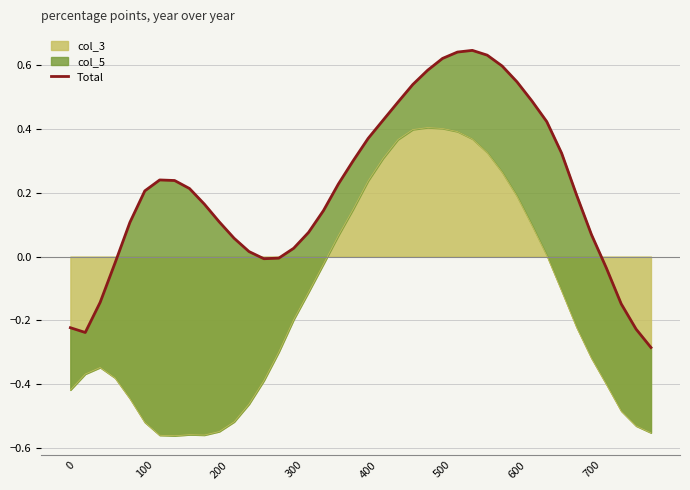

The value at 27 is 0.2. True or false?

False